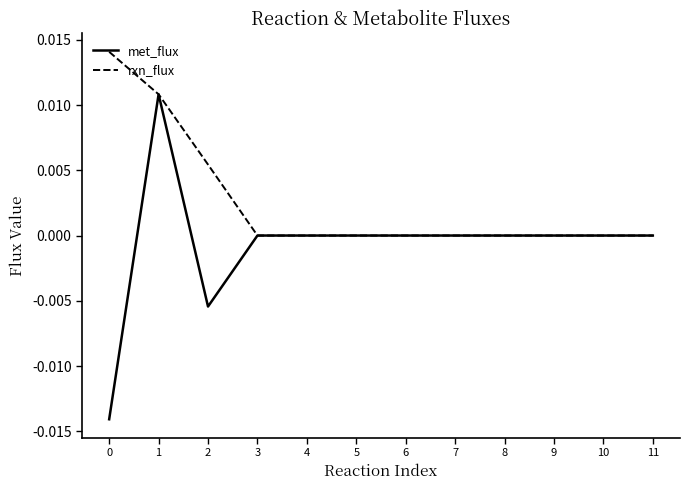

Which series has the largest total across all categories?

rxn_flux